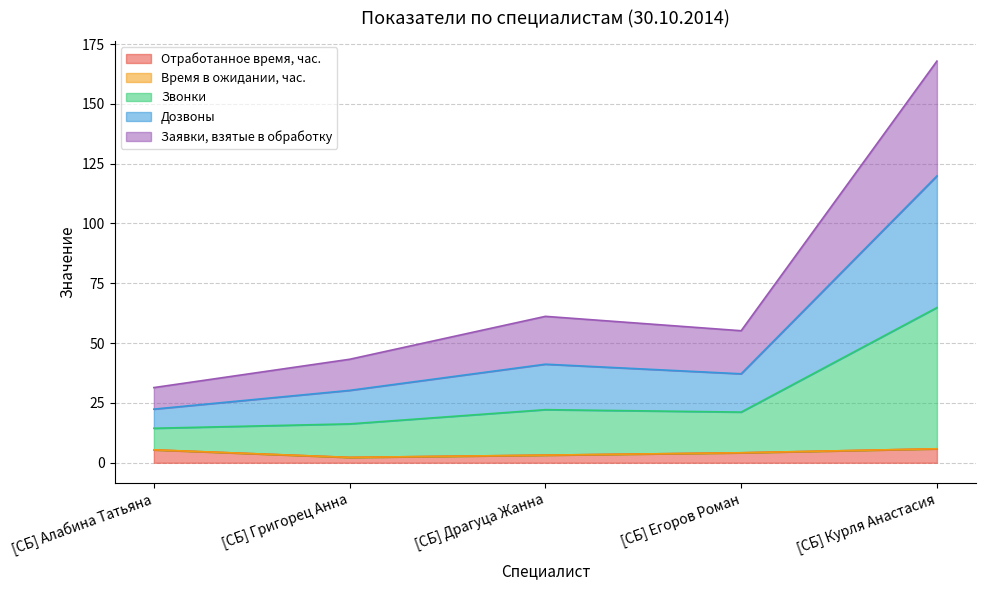

At which category is the sum across all series the highest?

[СБ] Курля Анастасия